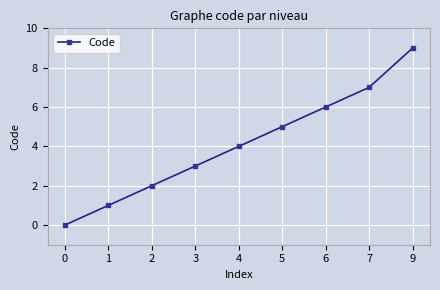

How many data points are less than 4?

4